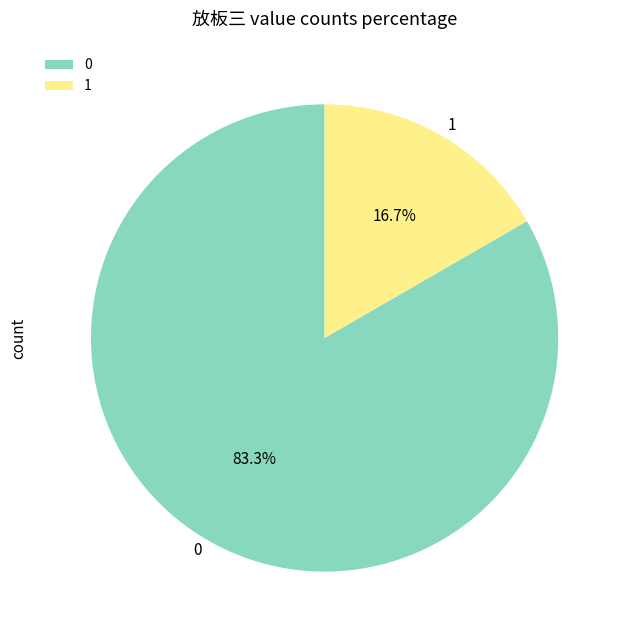

Approximately how many times larger is the value at 0 compared to 1?

5.0